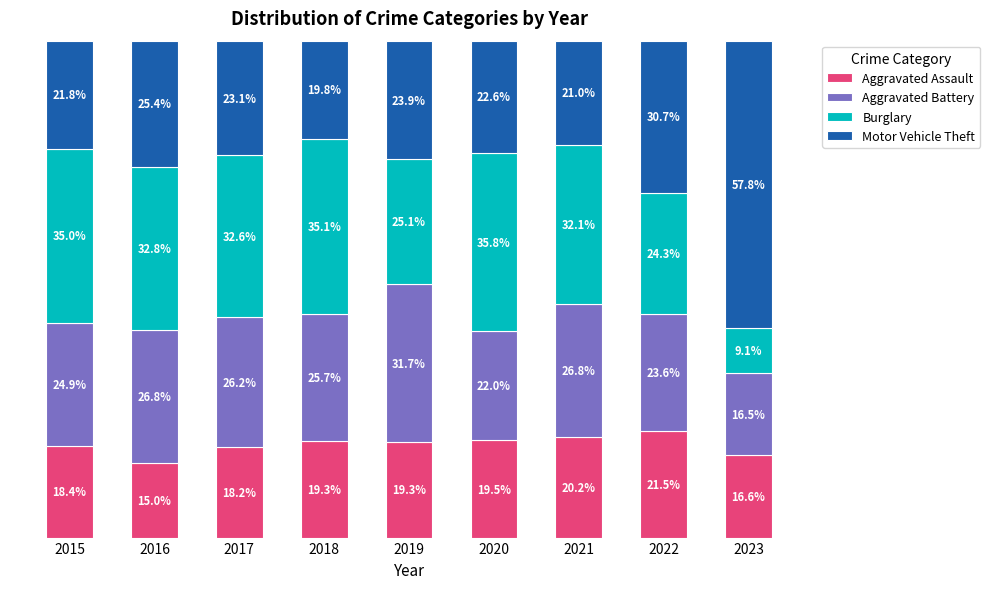

What is the difference between the maximum and minimum values in the Aggravated Battery series?

15.2